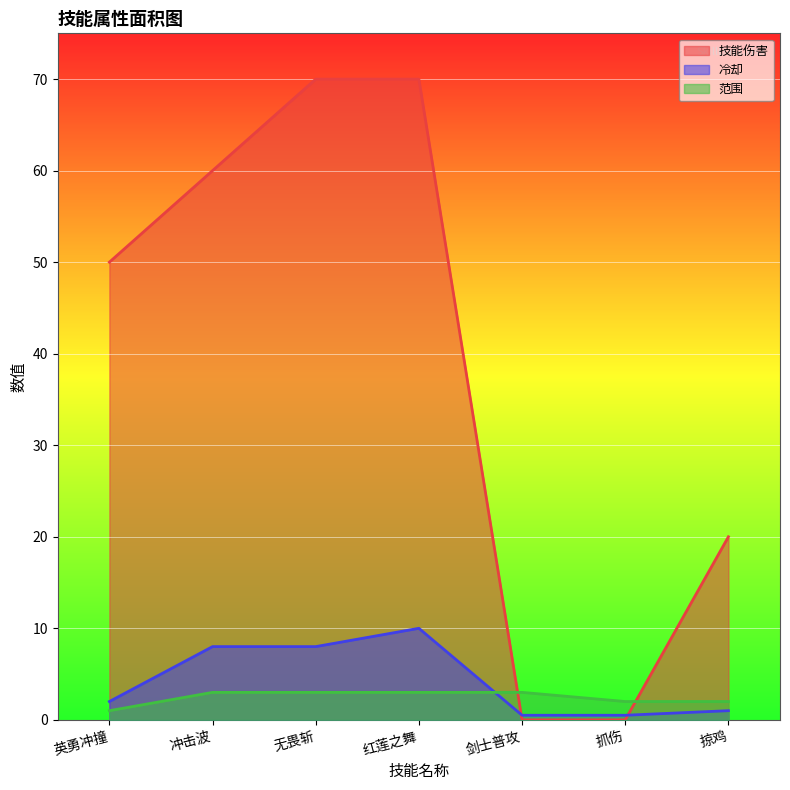

What is the average value of the 技能伤害 series?

38.6